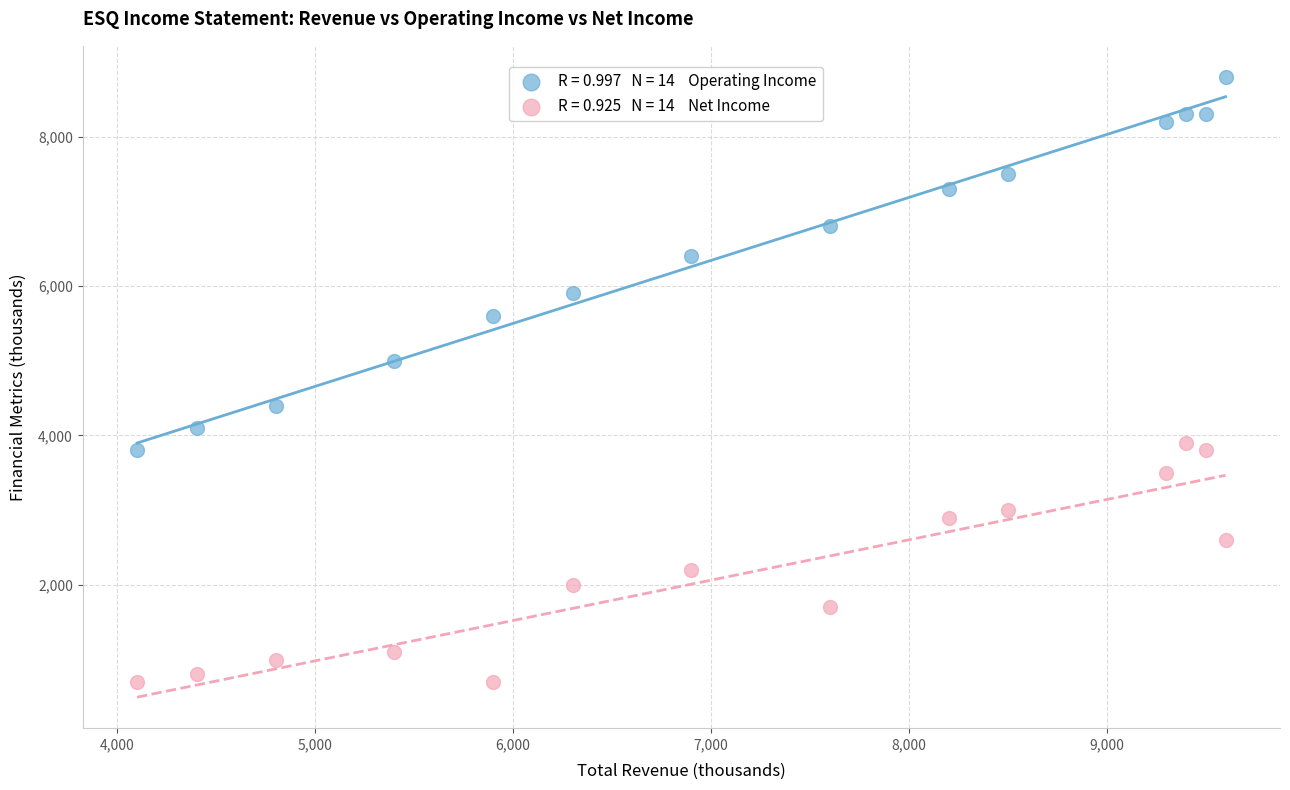

Across all series, what Y value is closest to 4750?

5000